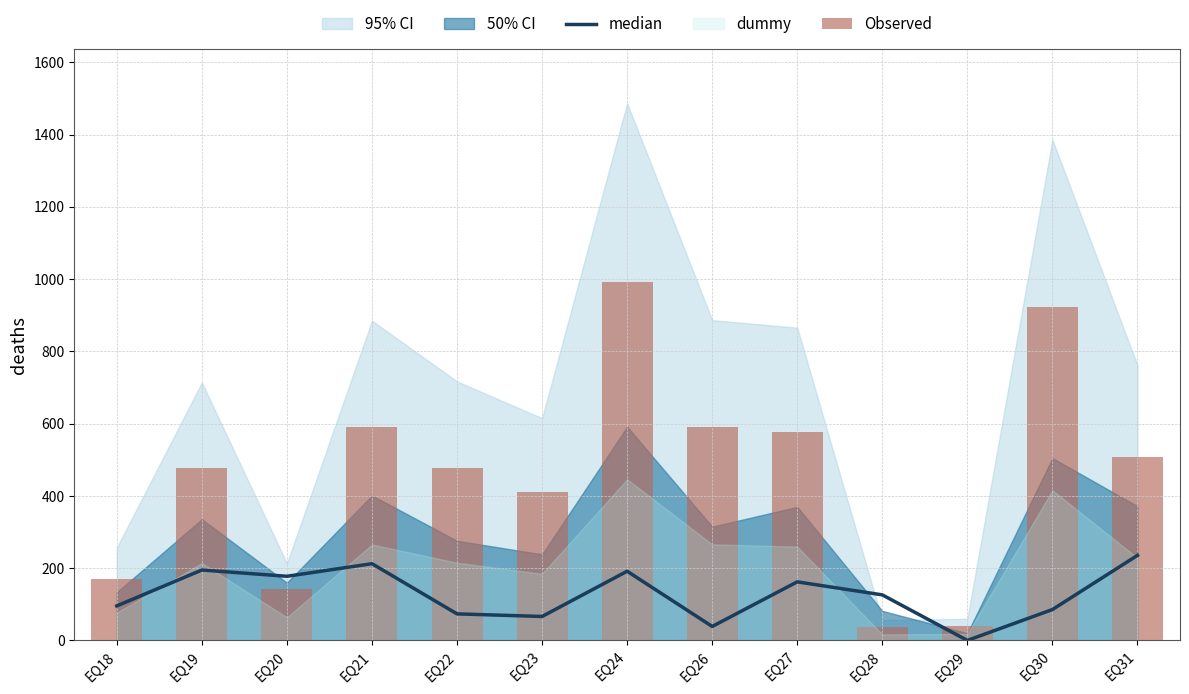

Which series has the largest total across all categories?

Observed